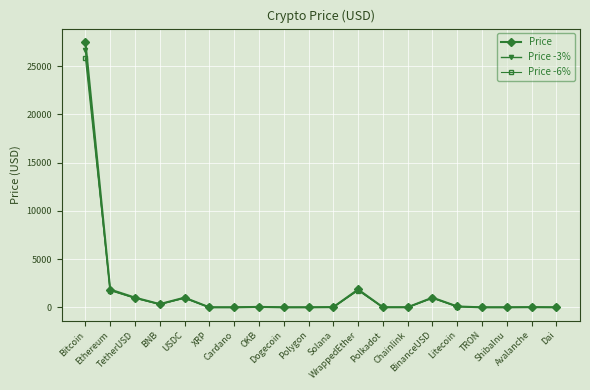

At which category does Price reach its first local peak?

USDC